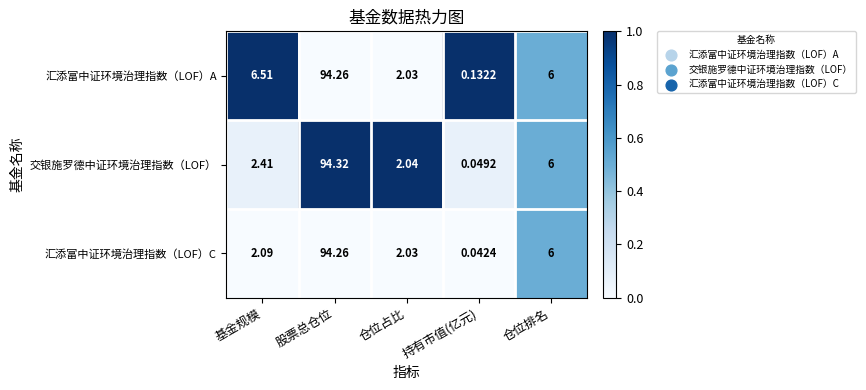

Which series has the largest total across all categories?

汇添富中证环境治理指数（LOF）A